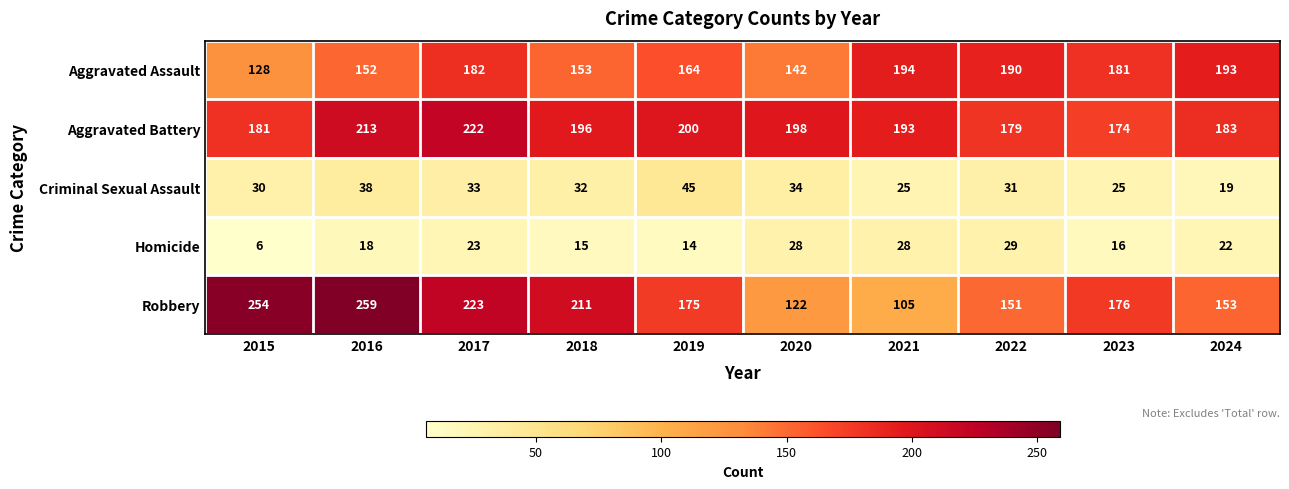

Rank the series at 2017 from highest to lowest value.

Robbery, Aggravated Battery, Aggravated Assault, Criminal Sexual Assault, Homicide